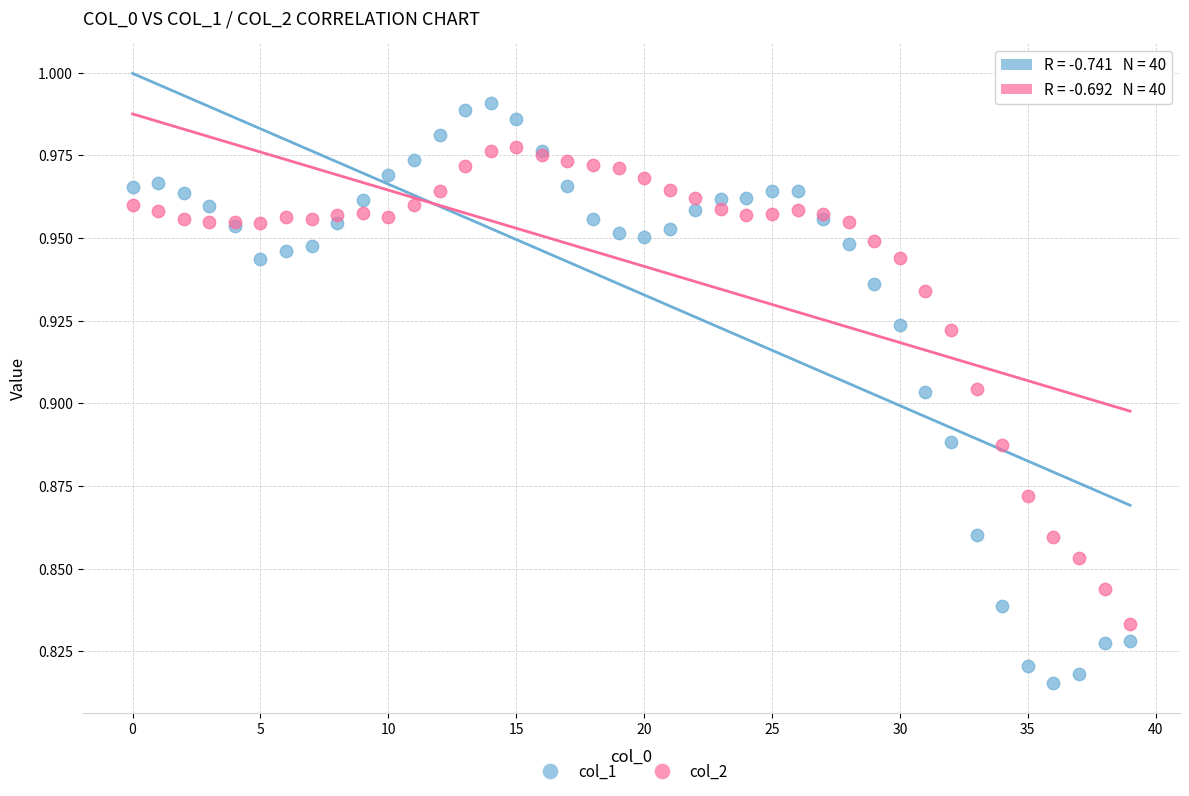

Which series contains the lowest Y value?

col_1